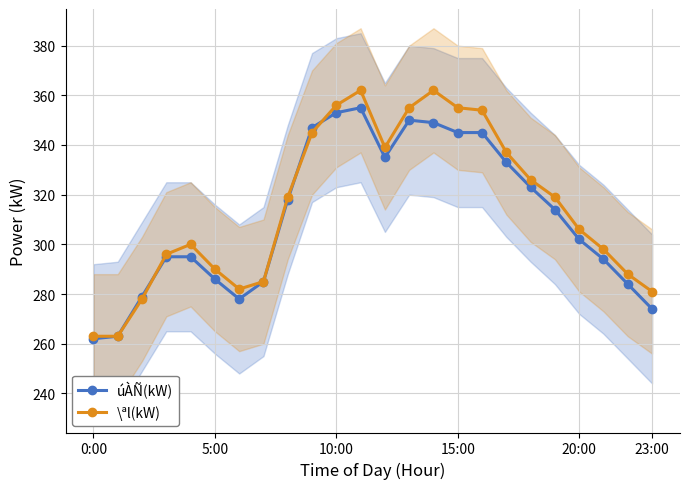

True or false: úÀÑ(kW) has a value of 262 at 0:00.

True